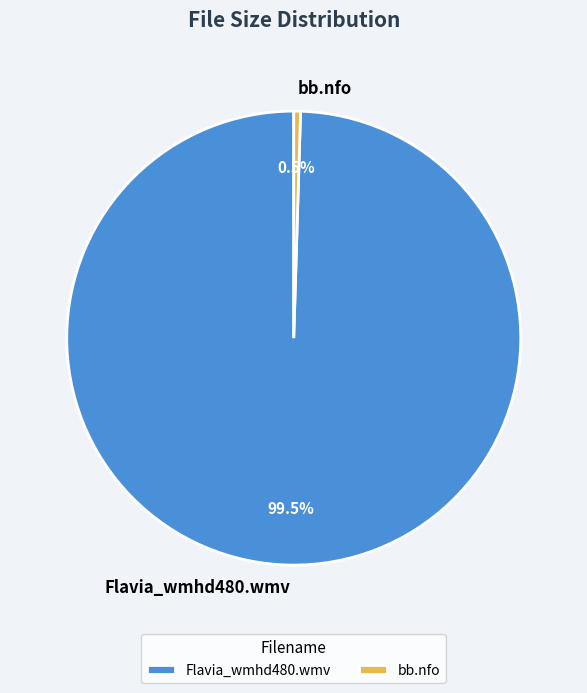

Which has a higher value, Flavia_wmhd480.wmv or bb.nfo?

Flavia_wmhd480.wmv